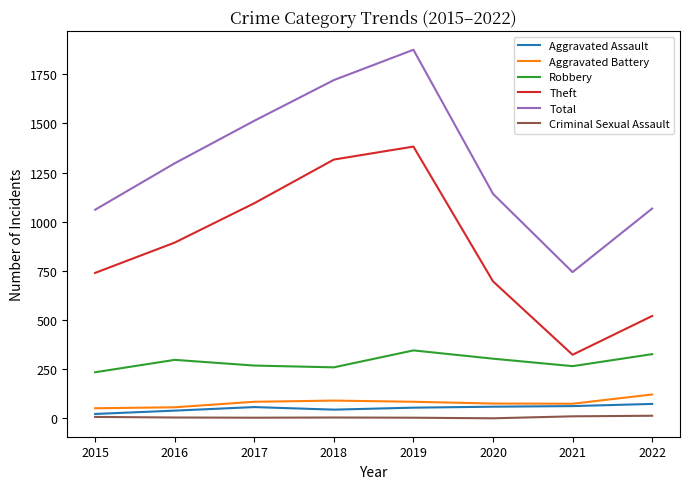

What is the maximum value for Aggravated Battery?

122